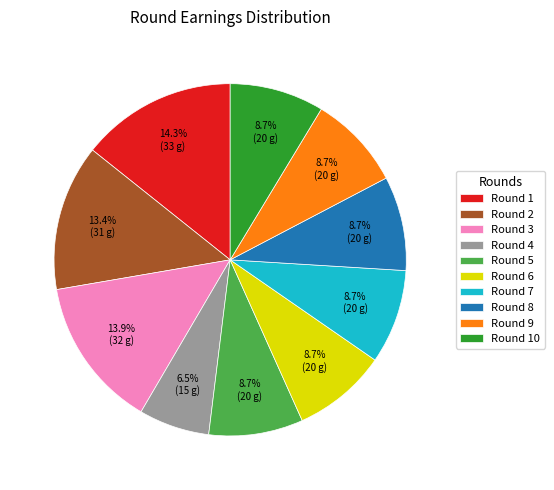

Is there any slice that represents more than half of the pie?

No